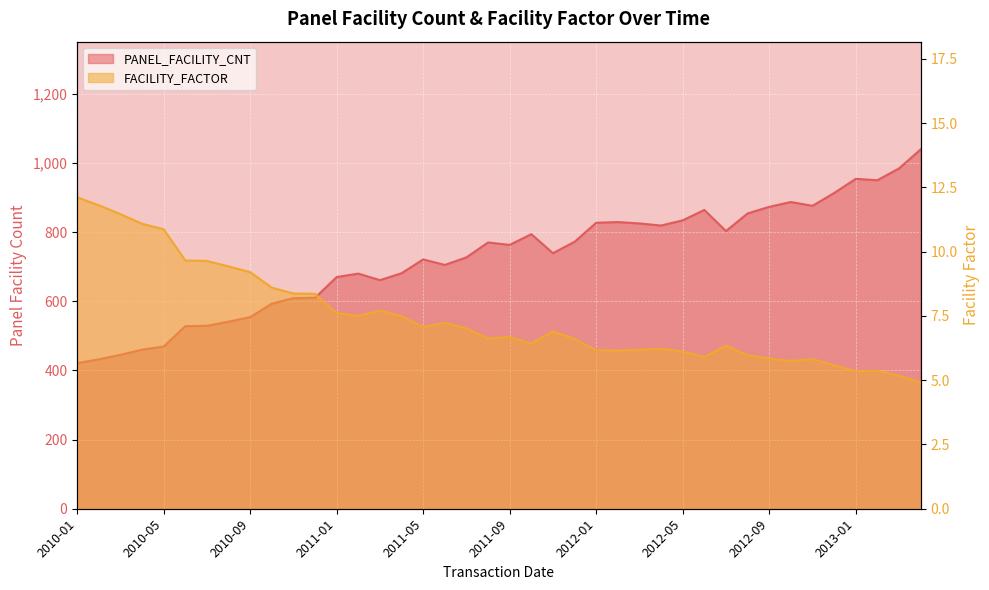

Reading left to right, list all the values displayed in this chart.

PANEL_FACILITY_CNT: 421.0	432.0	445.0	460.0	469.0	528.0	529.0	541.0	554.0	593.0	609.0	610.0	670.0	680.0	661.0	681.0	721.0	705.0	727.0	770.0	763.0	794.0	739.0	772.0	827.0	829.0	825.0	819.0	834.0	864.0	803.0	854.0	873.0	887.0	876.0	913.0	954.0	950.0	984.0	1039.0
FACILITY_FACTOR: 12.1	11.8	11.5	11.1	10.9	9.7	9.6	9.4	9.2	8.6	8.4	8.4	7.6	7.5	7.7	7.5	7.1	7.2	7.0	6.6	6.7	6.4	6.9	6.6	6.2	6.2	6.2	6.2	6.1	5.9	6.4	6.0	5.8	5.7	5.8	5.6	5.3	5.4	5.2	4.9